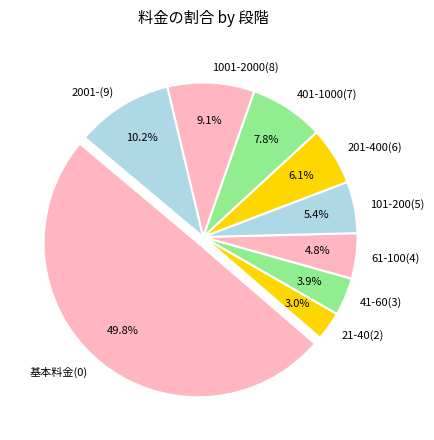

To the nearest percent, what is the difference between the 2001-(9) and 基本料金(0) slice percentages?

40%